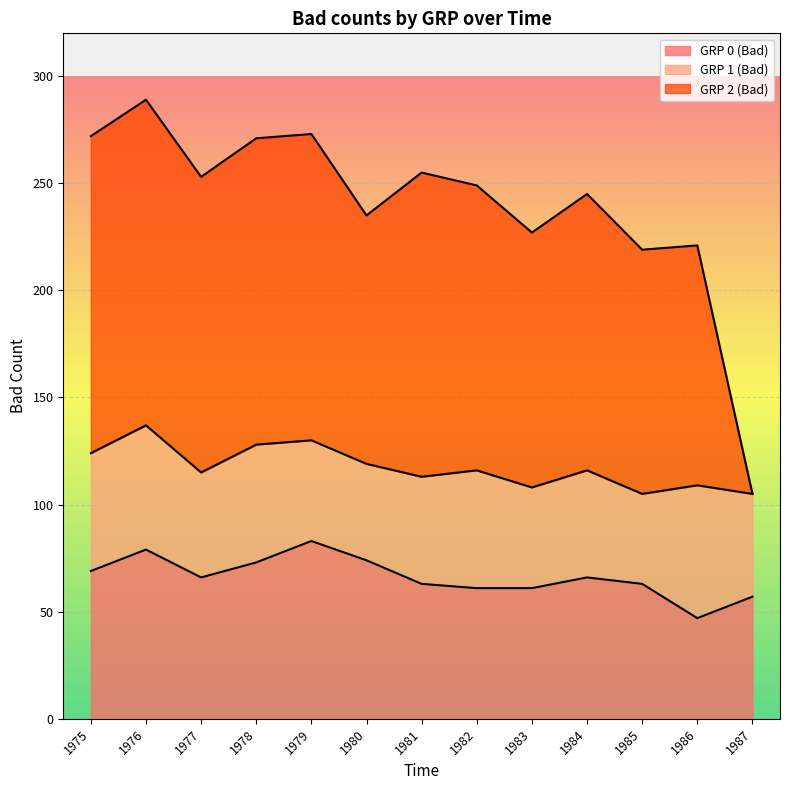

What is the value of the GRP 2 (Bad) point at the 9th from the left?

227